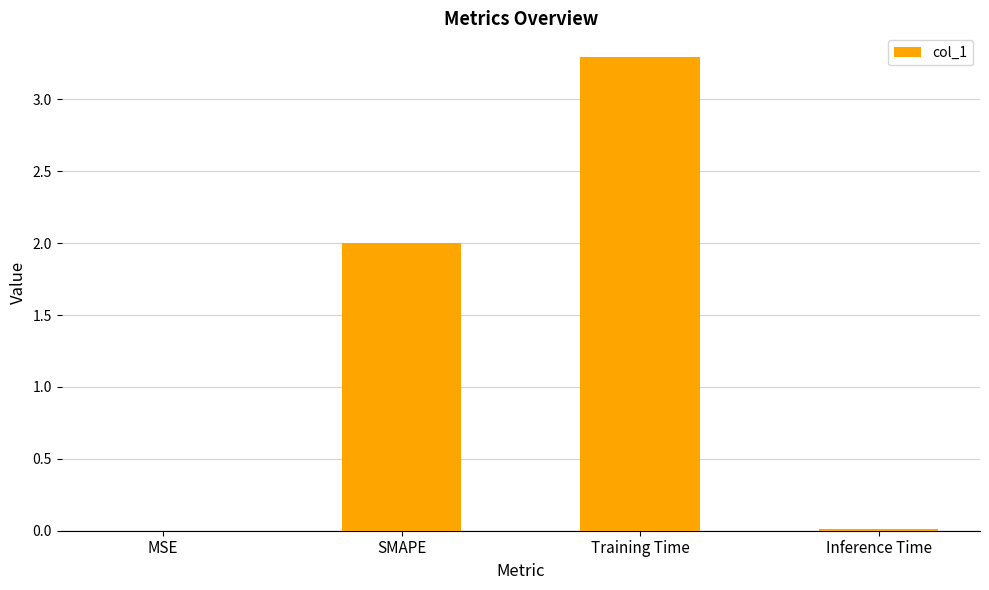

What value does the data have at Training Time?

3.3